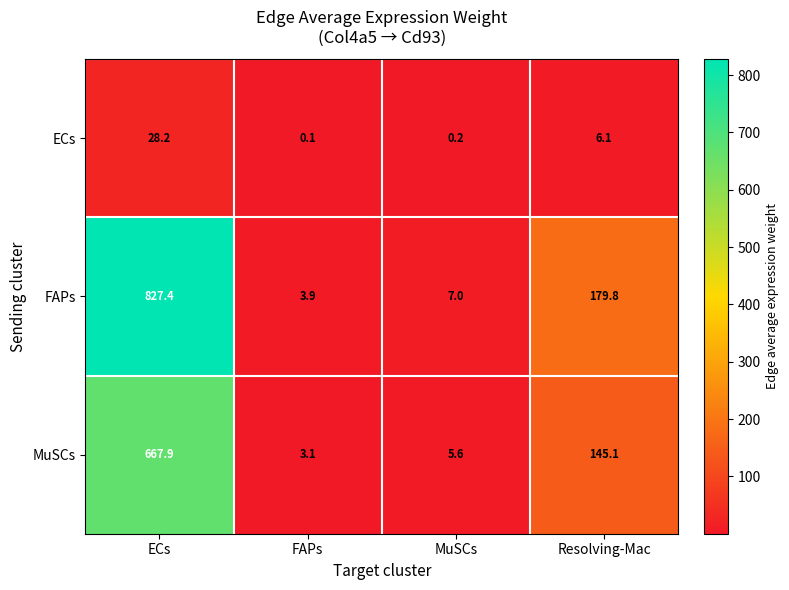

What is the maximum value shown in the chart?

827.4